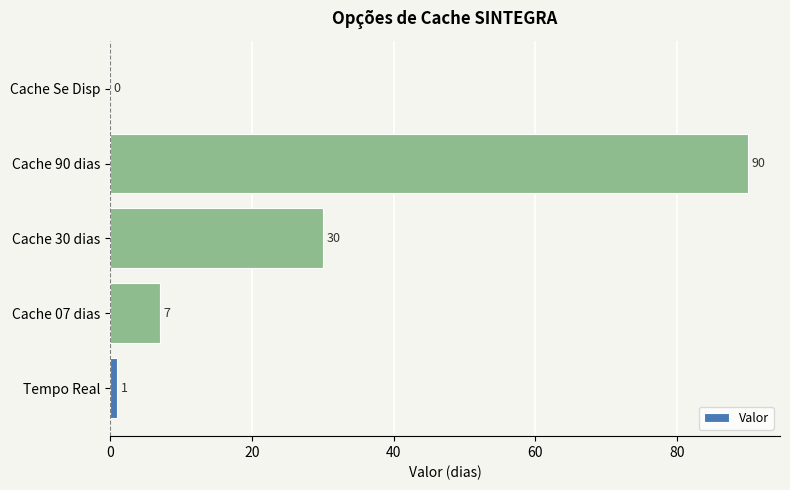

Are the bars horizontal?

Yes